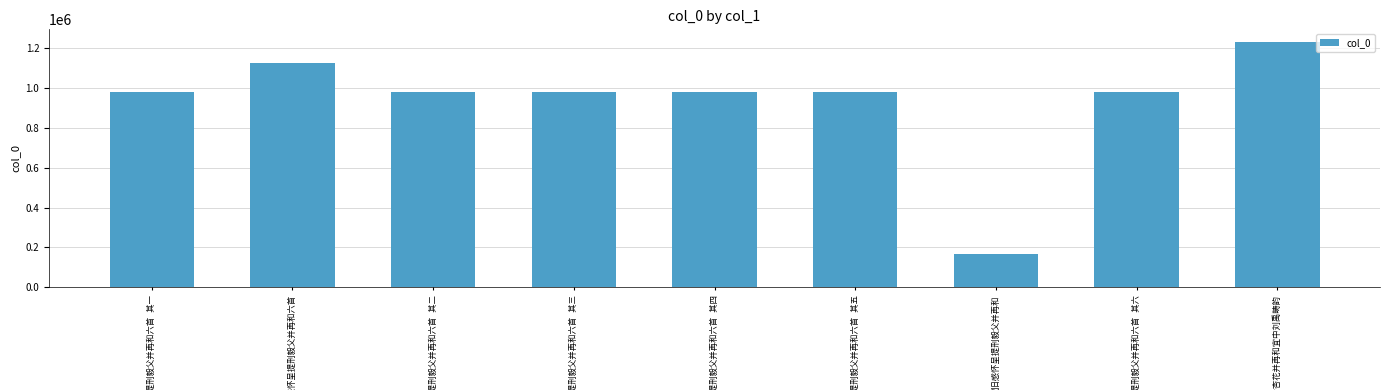

What is the minimum value shown in the chart?

165957